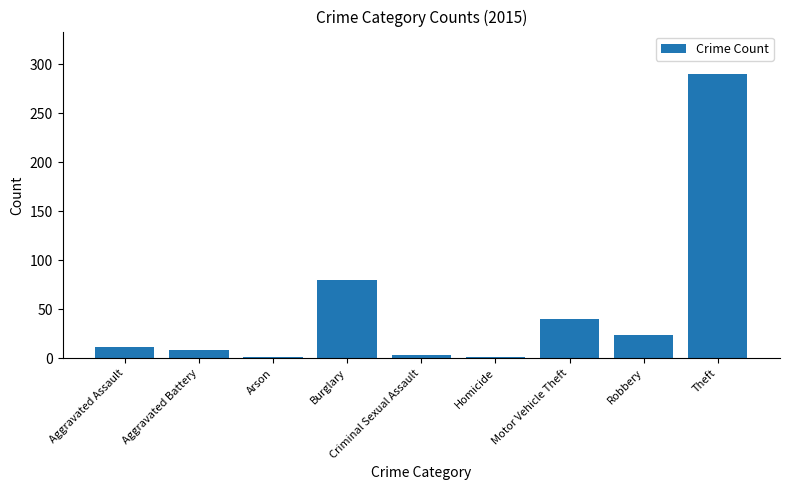

Where is the data nearest to the value 145?

Burglary